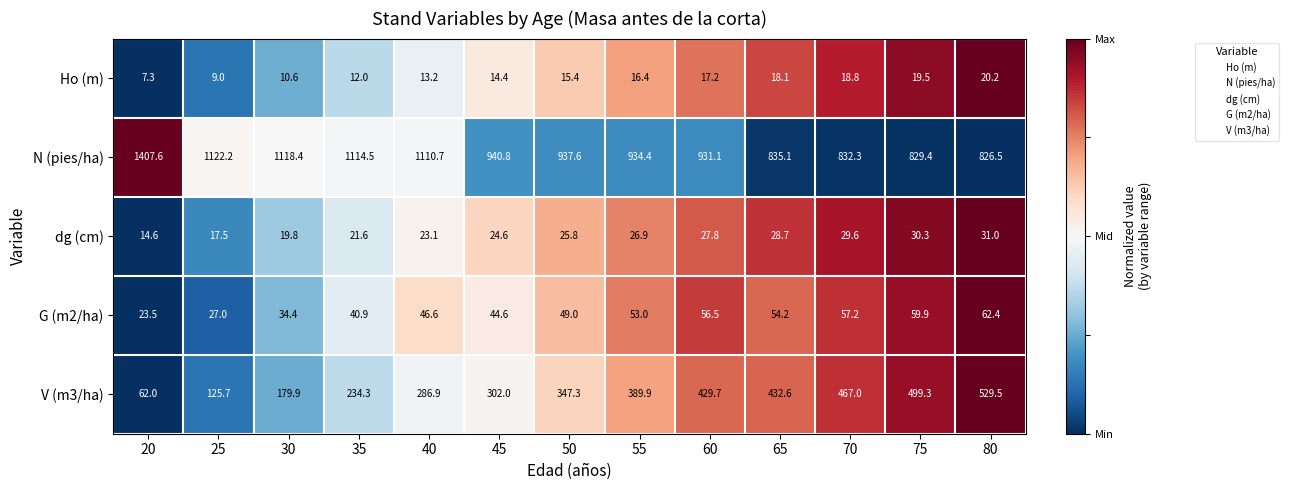

What is the difference between the second highest and minimum values in the V (m3/ha) series?

437.3